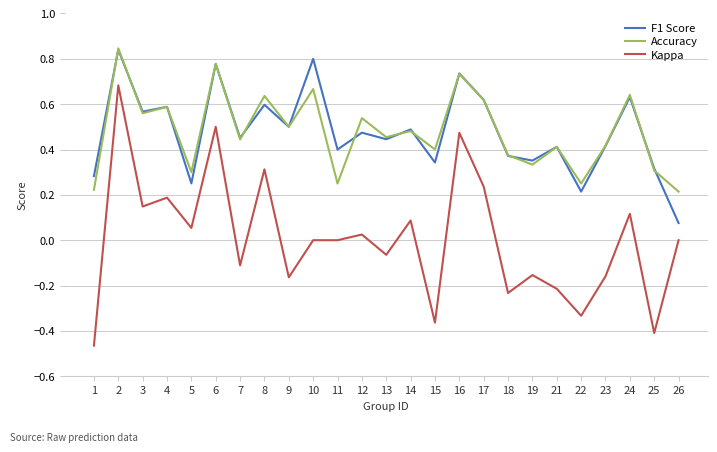

True or false: Kappa and Accuracy cross at least once.

False